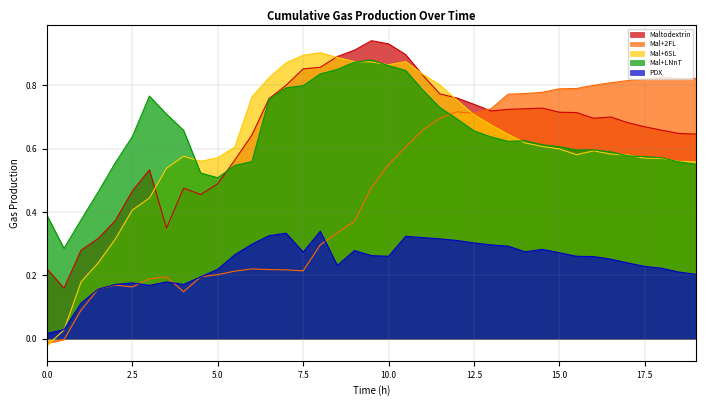

True or false: Mal+2FL has more than 2 points higher than both neighbors.

True